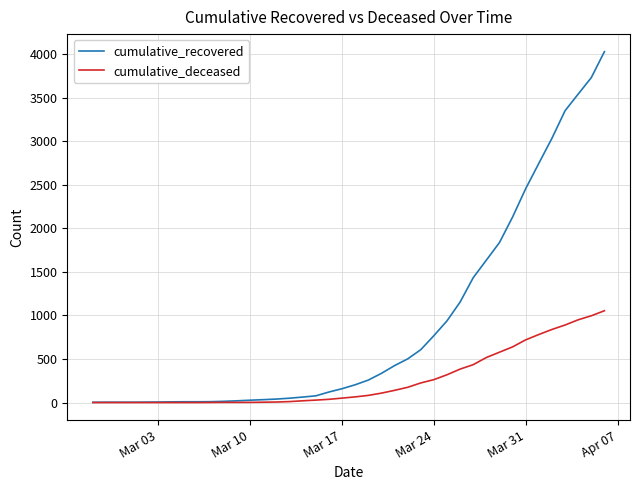

What is the difference between the maximum and second lowest values in the cumulative_recovered series?

4024